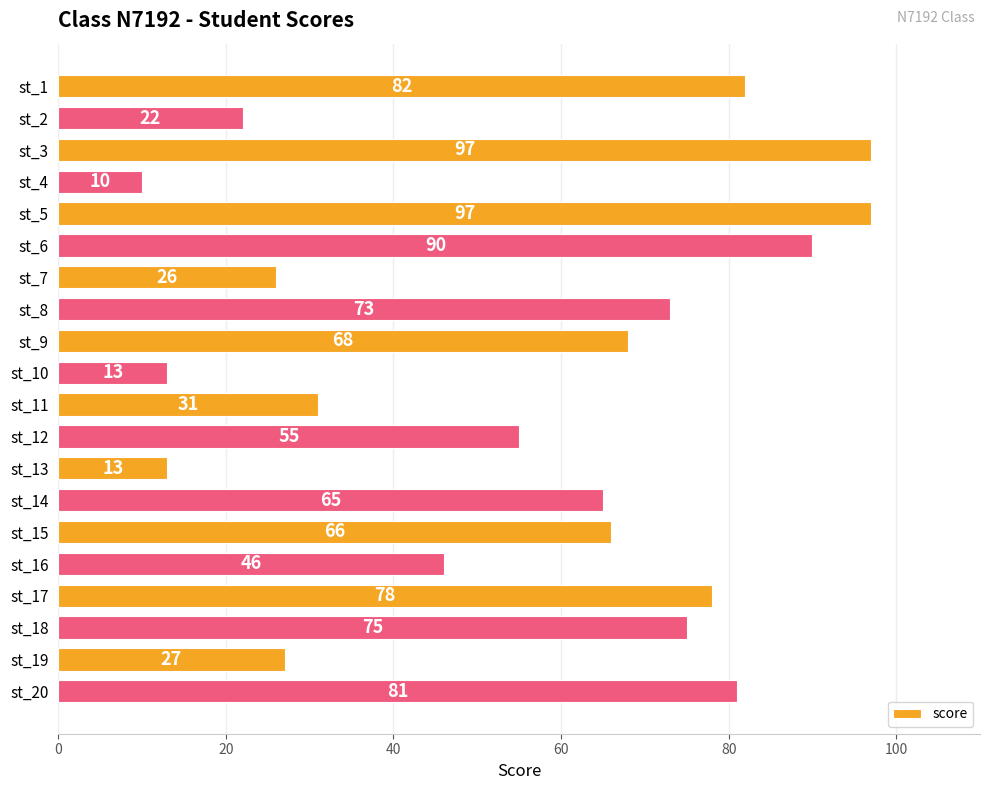

Reading bottom to top, list all the values displayed in this chart.

st_20=81	st_19=27	st_18=75	st_17=78	st_16=46	st_15=66	st_14=65	st_13=13	st_12=55	st_11=31	st_10=13	st_9=68	st_8=73	st_7=26	st_6=90	st_5=97	st_4=10	st_3=97	st_2=22	st_1=82